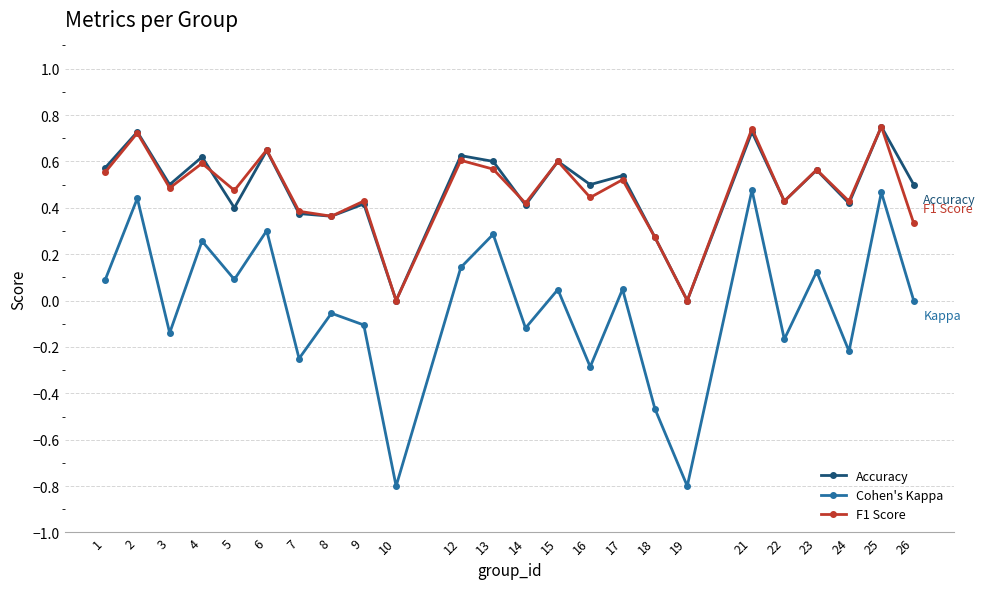

In F1 Score, how many points are higher than both neighbors (excluding endpoints)?

10